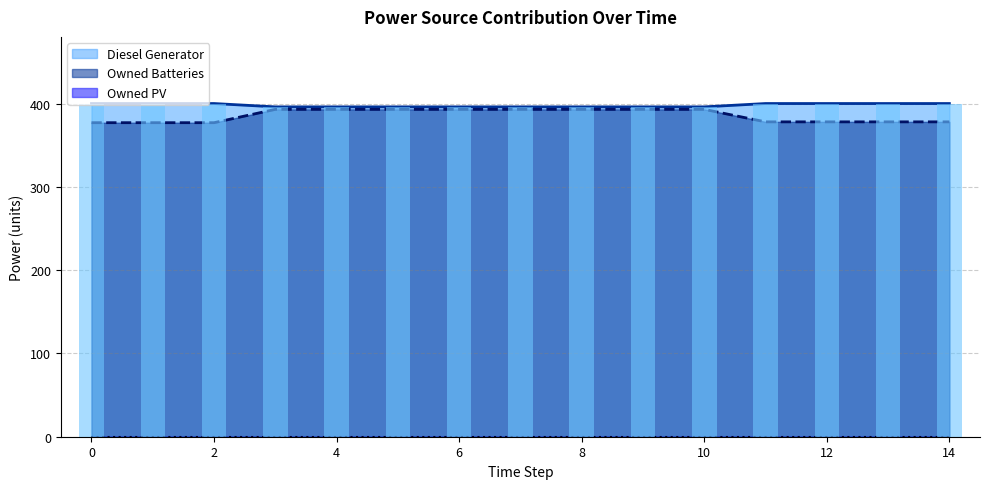

What is the difference between the maximum and minimum values in the Owned Batteries series?

16